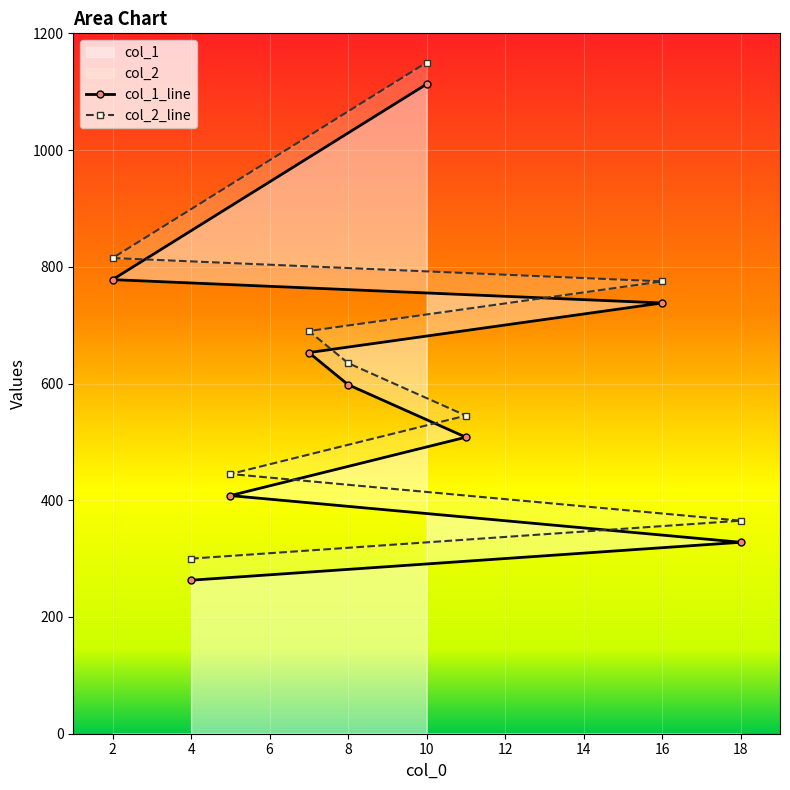

Rank the series by their maximum value, from highest to lowest.

col_2_line, col_1_line